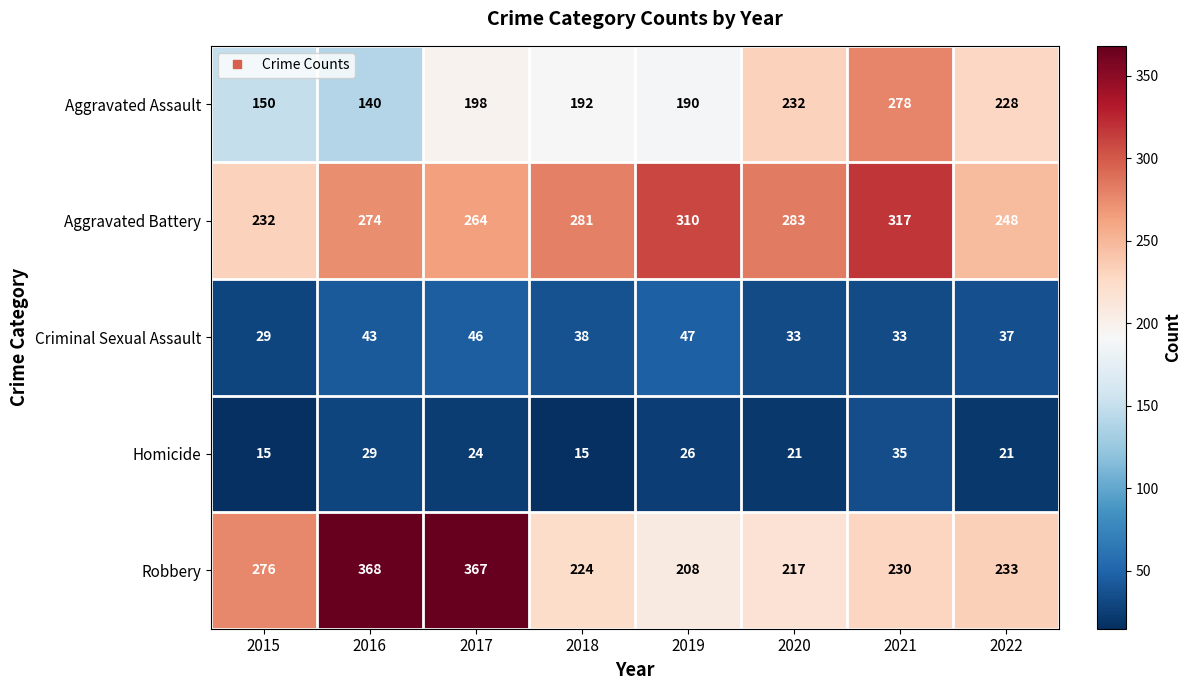

What value does the Aggravated Battery series have at 2022?

248